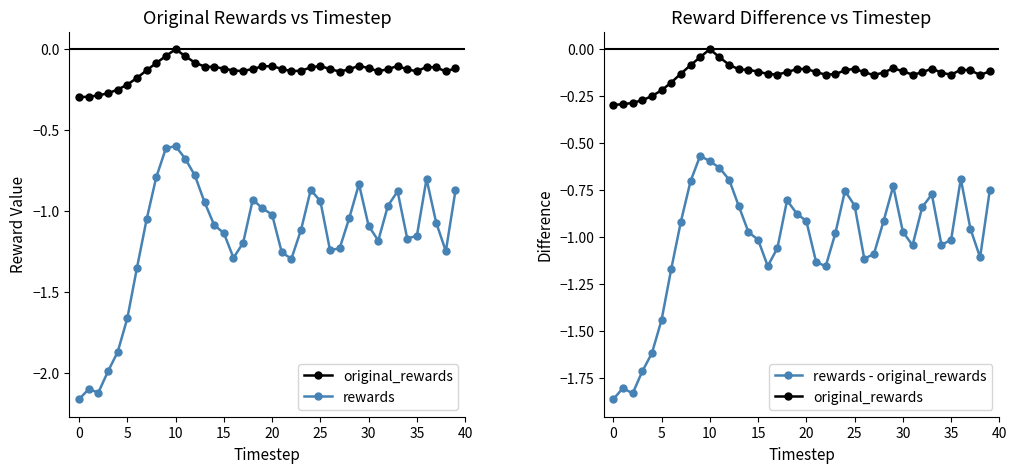

Is the value of rewards at 5 greater than the value of rewards - original_rewards at 13?

No